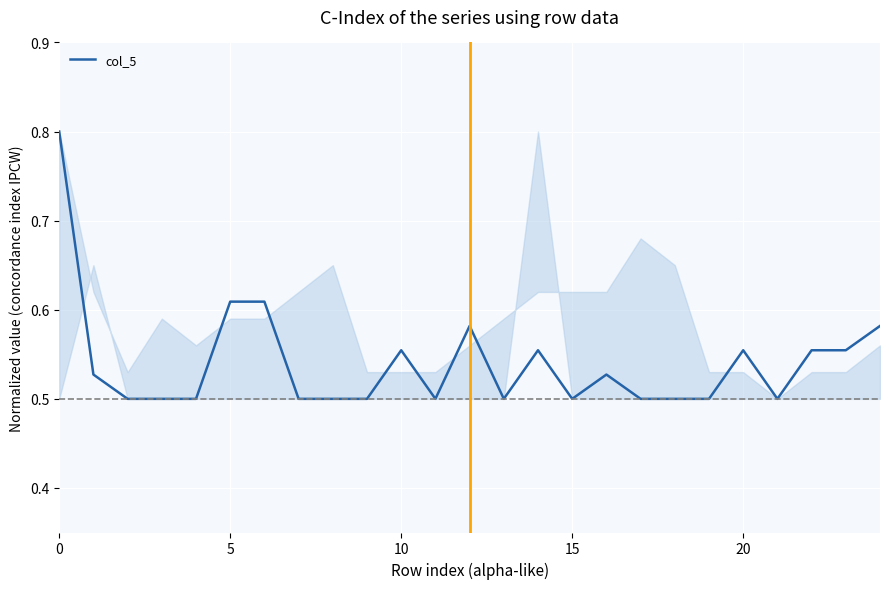

What is the greatest value displayed?

0.8